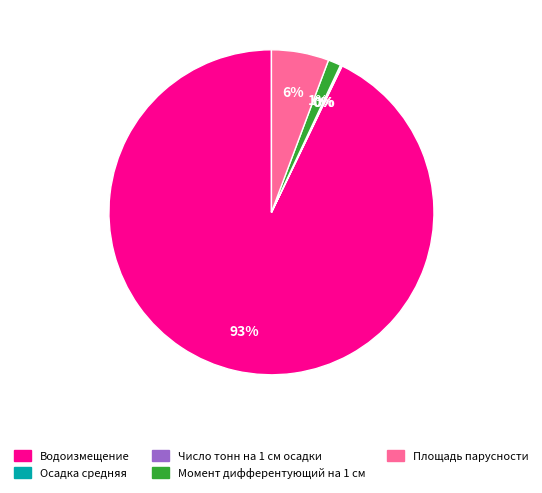

Is it true that Площадь парусности is 17% of the pie?

False